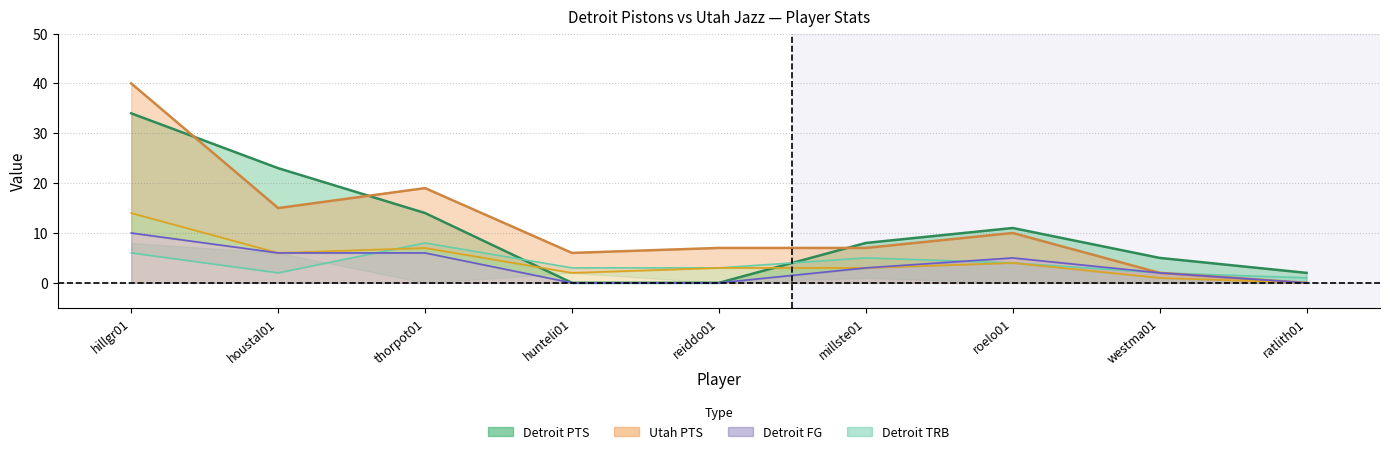

What is the sum of the Detroit FG values at thorpot01 and hunteli01?

6